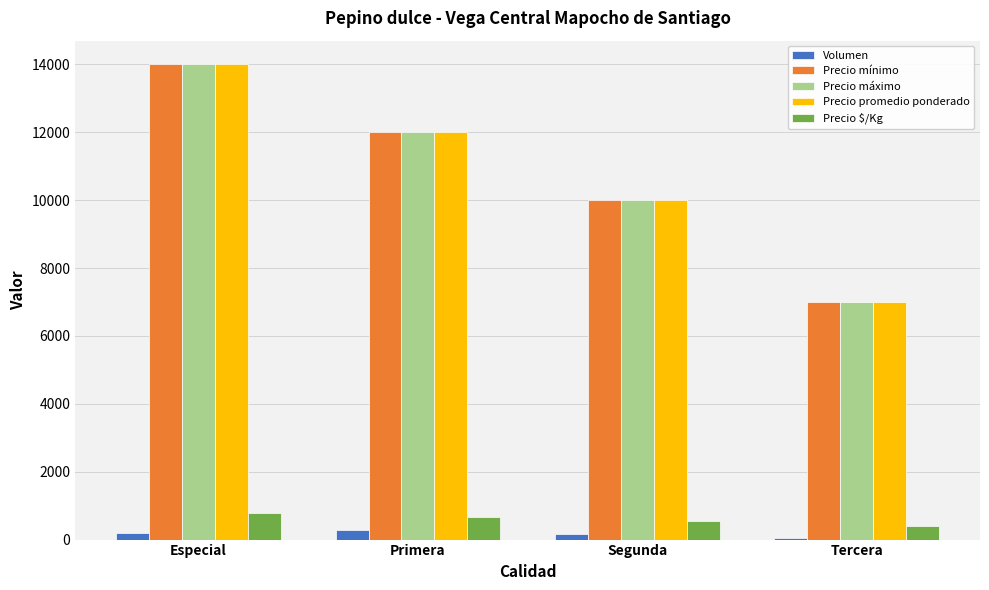

Is the value of Precio máximo at Especial greater than the value of Precio promedio ponderado at Segunda?

Yes